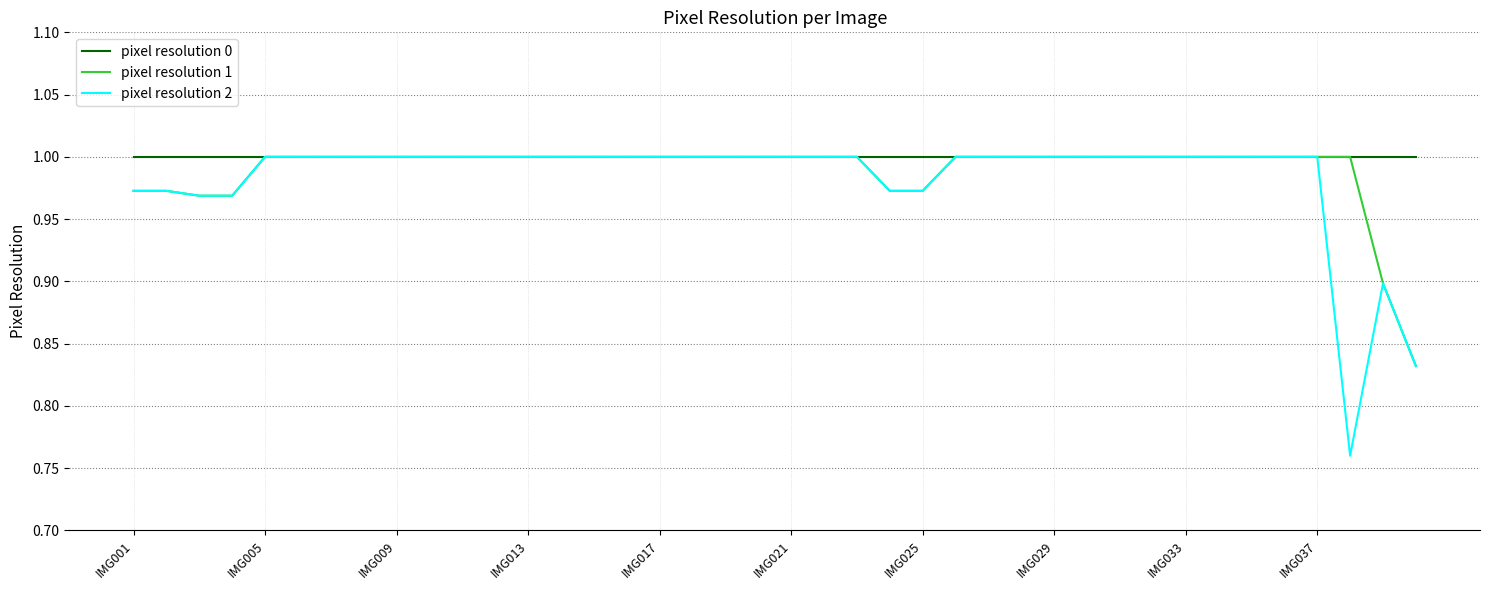

What are all the series names shown in the legend?

pixel resolution 0, pixel resolution 1, pixel resolution 2